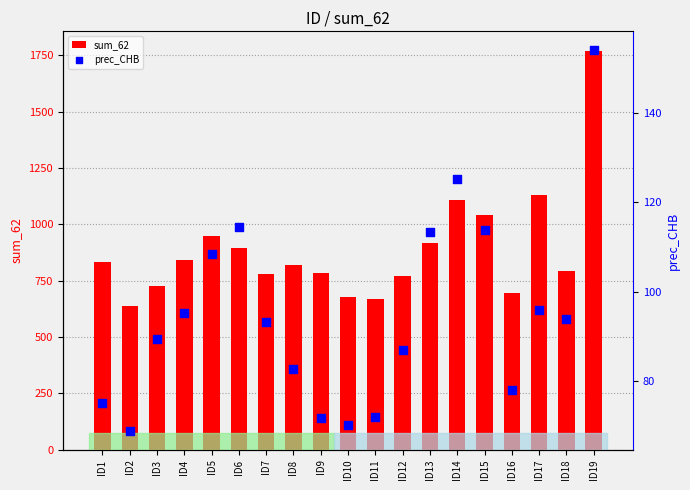

At how many categories does at least one series exceed 1720?

1